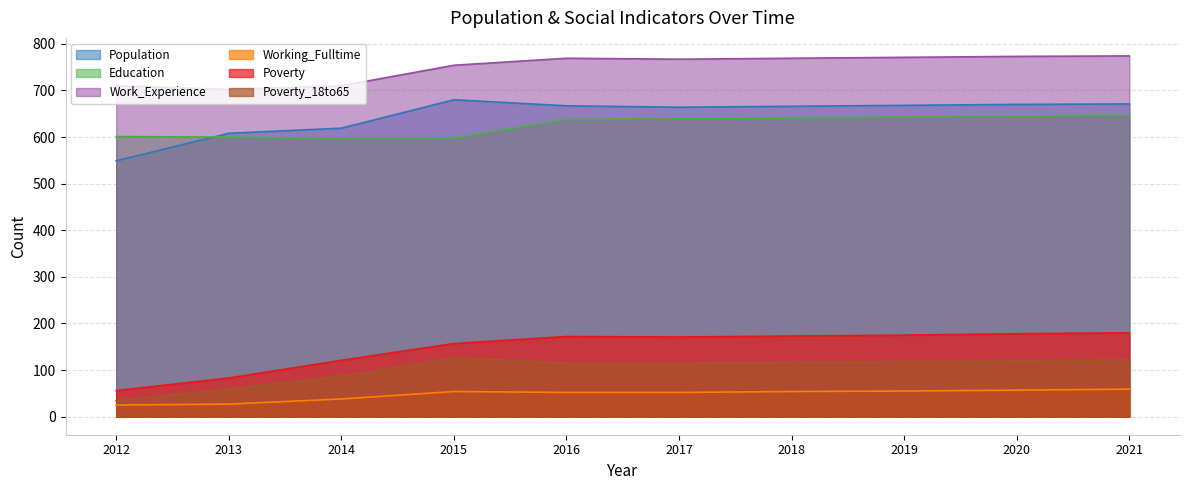

Rank the series by their maximum value, from highest to lowest.

Work_Experience, Population, Education, Poverty, Poverty_18to65, Working_Fulltime